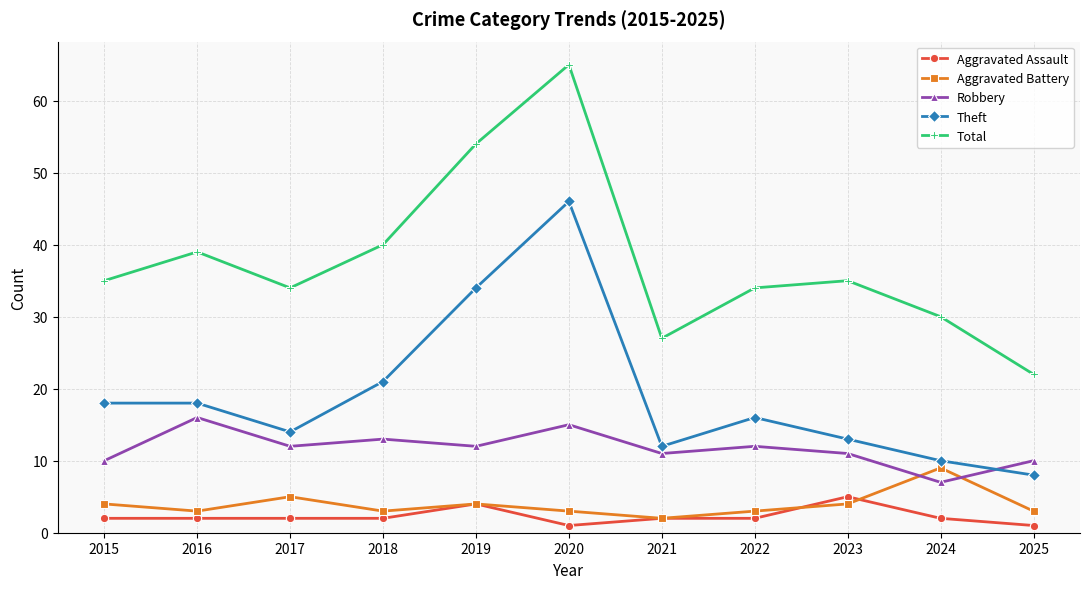

What are all the series names shown in the legend?

Aggravated Assault, Aggravated Battery, Robbery, Theft, Total